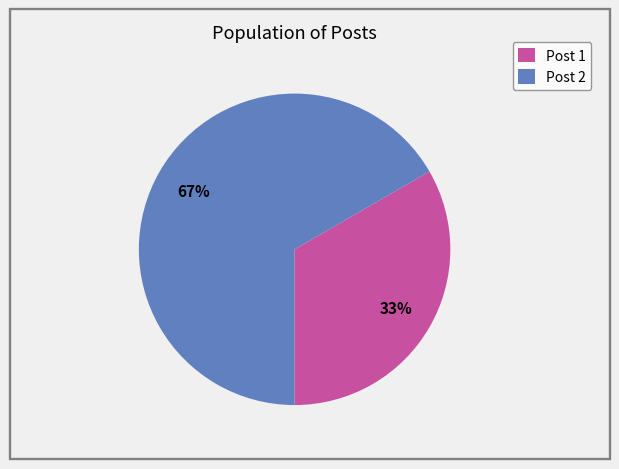

Which category has the biggest portion of the pie?

Post 2